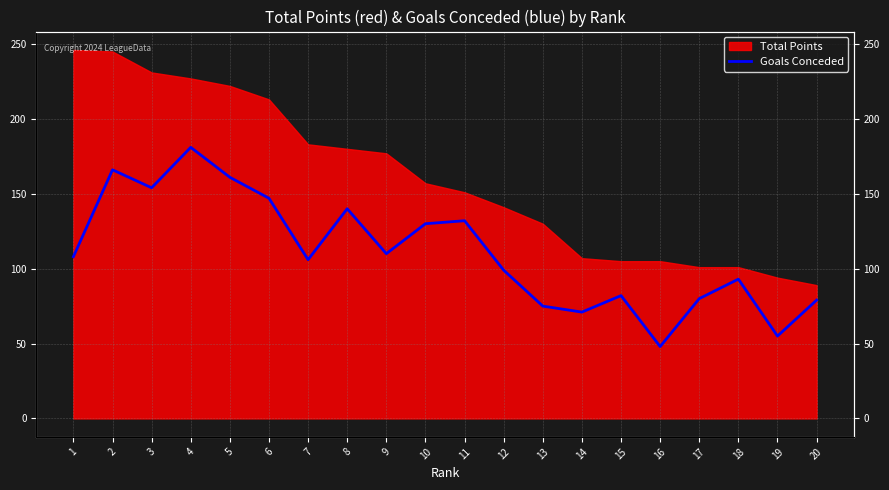

At which category does the chart reach its minimum across all series?

16